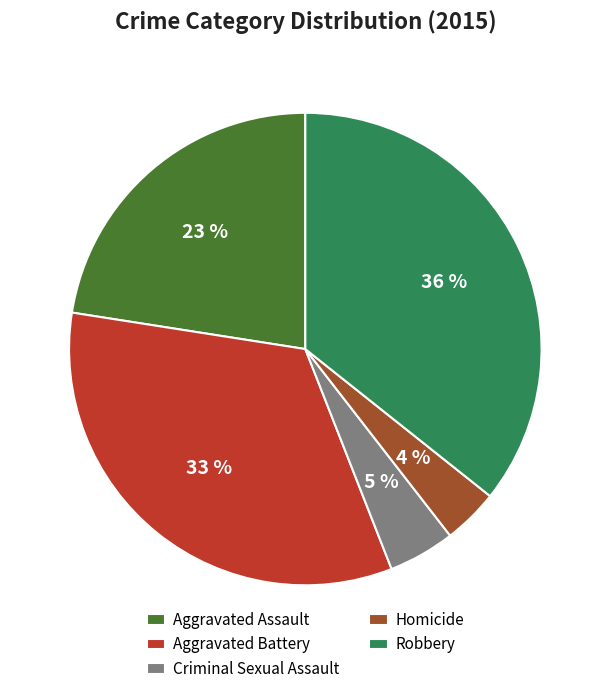

How many segments does this pie chart have?

5